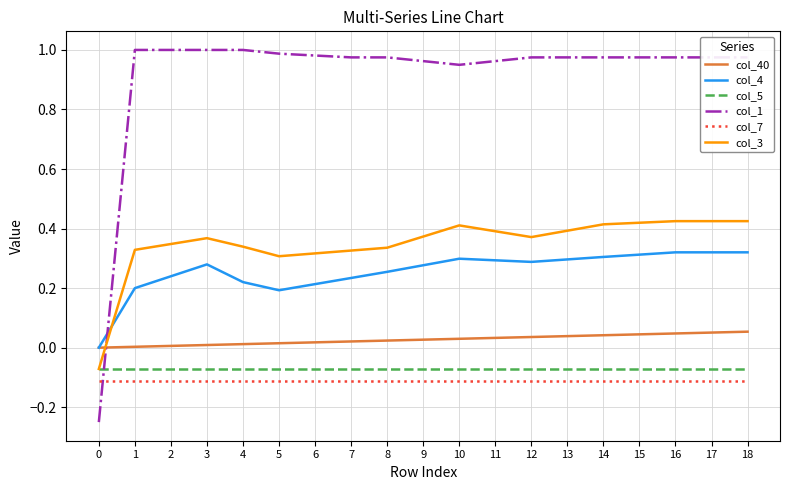

Where does the col_1 series first go above 0?

1